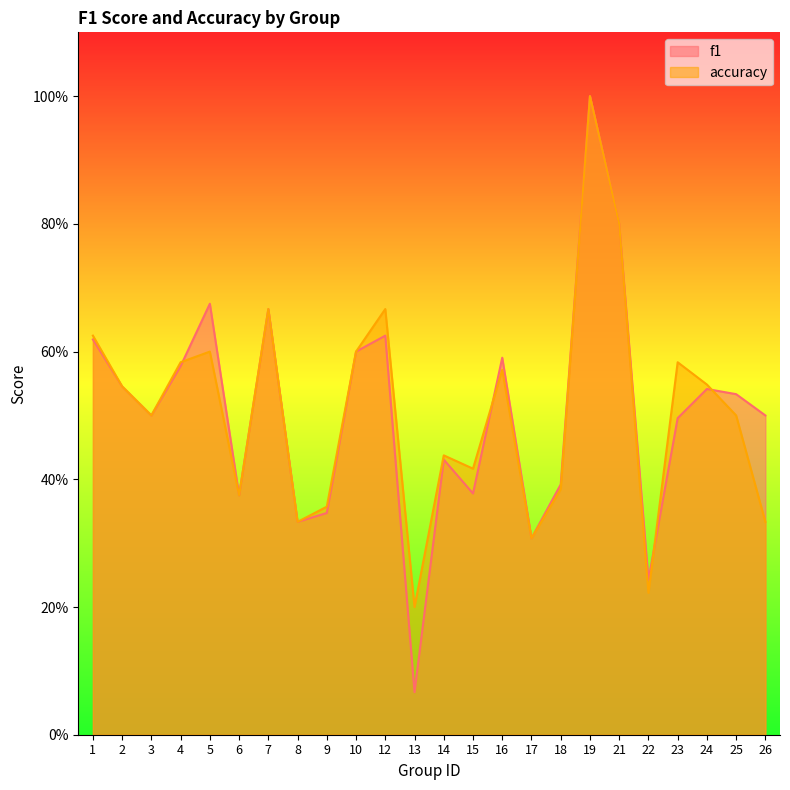

Is it true that accuracy equals 0.4 at 16?

False